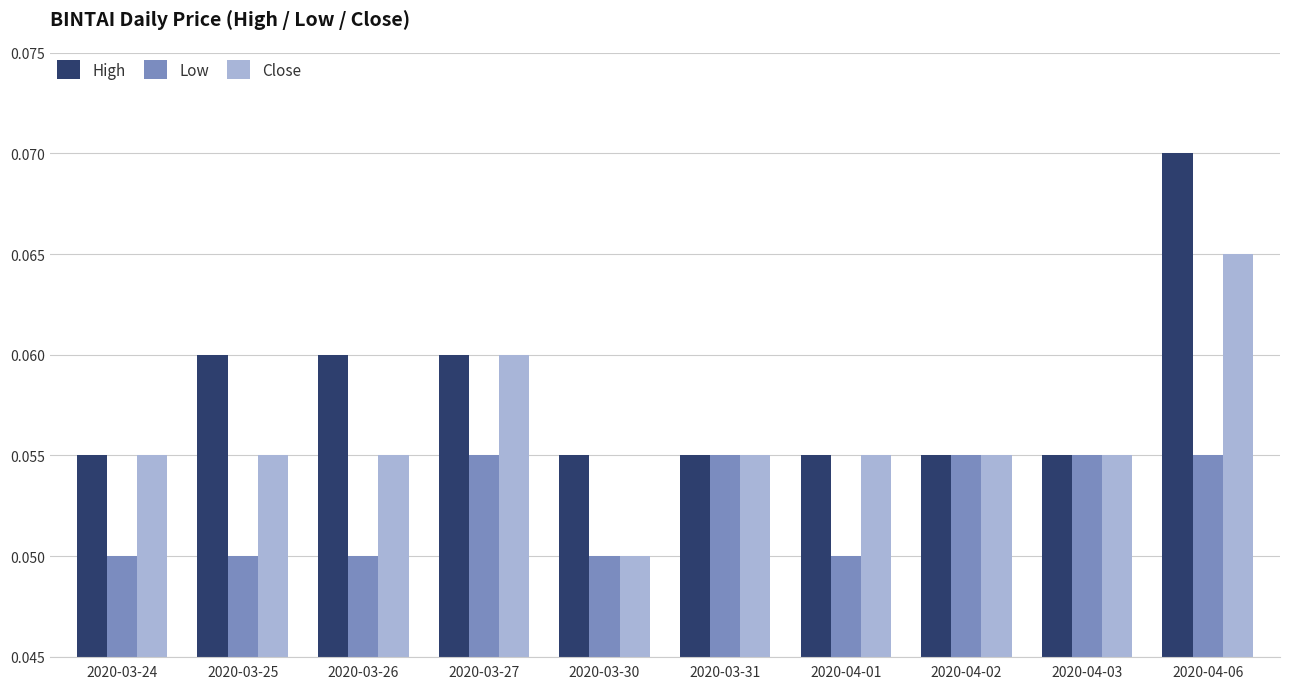

The Low series shows 0.0 at 2020-03-27. True or false?

False